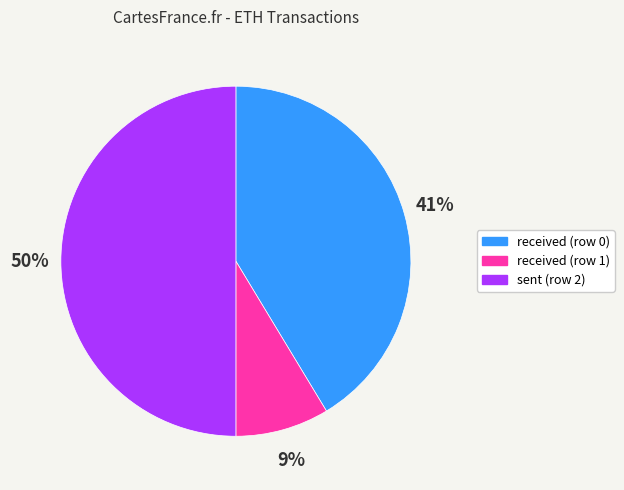

Which slice is the largest?

sent (row 2)